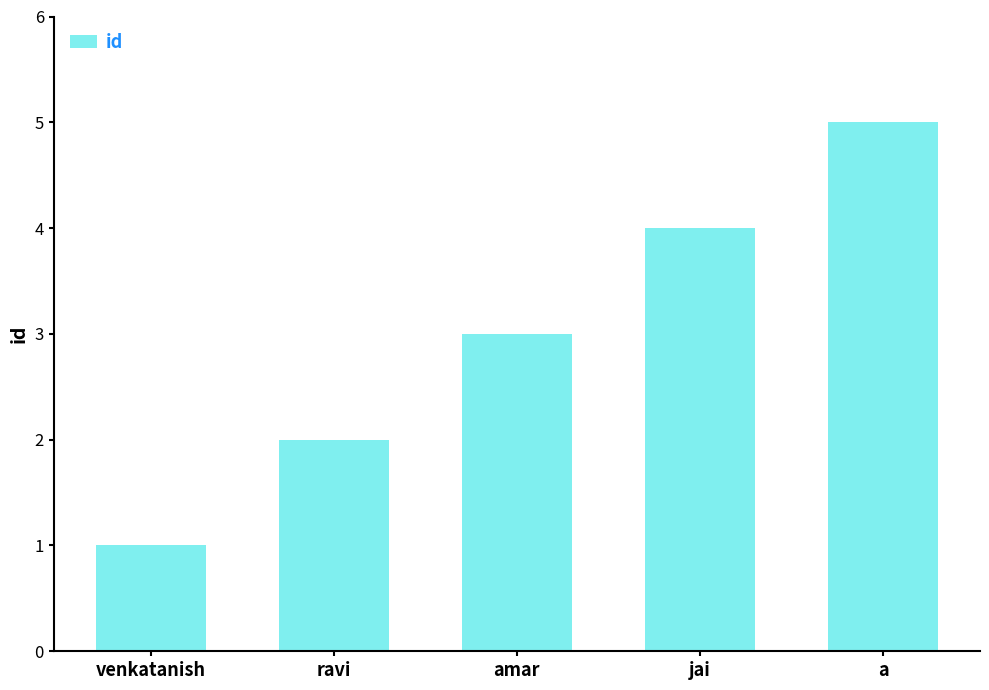

Reading left to right, list all the values displayed in this chart.

1	2	3	4	5